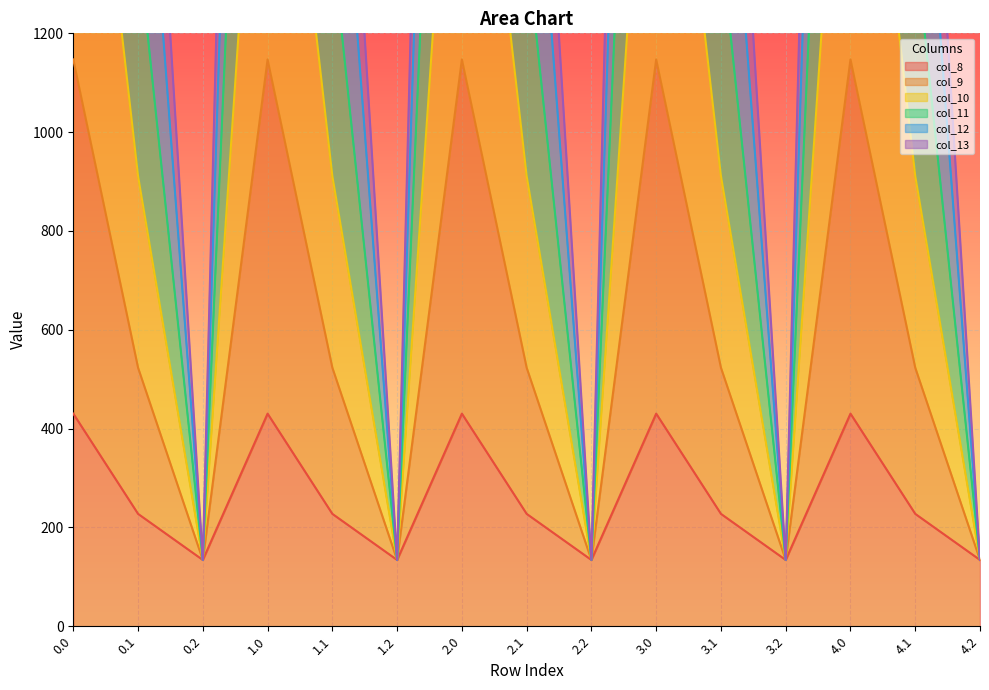

At which category does col_12 reach its first local peak?

1.0